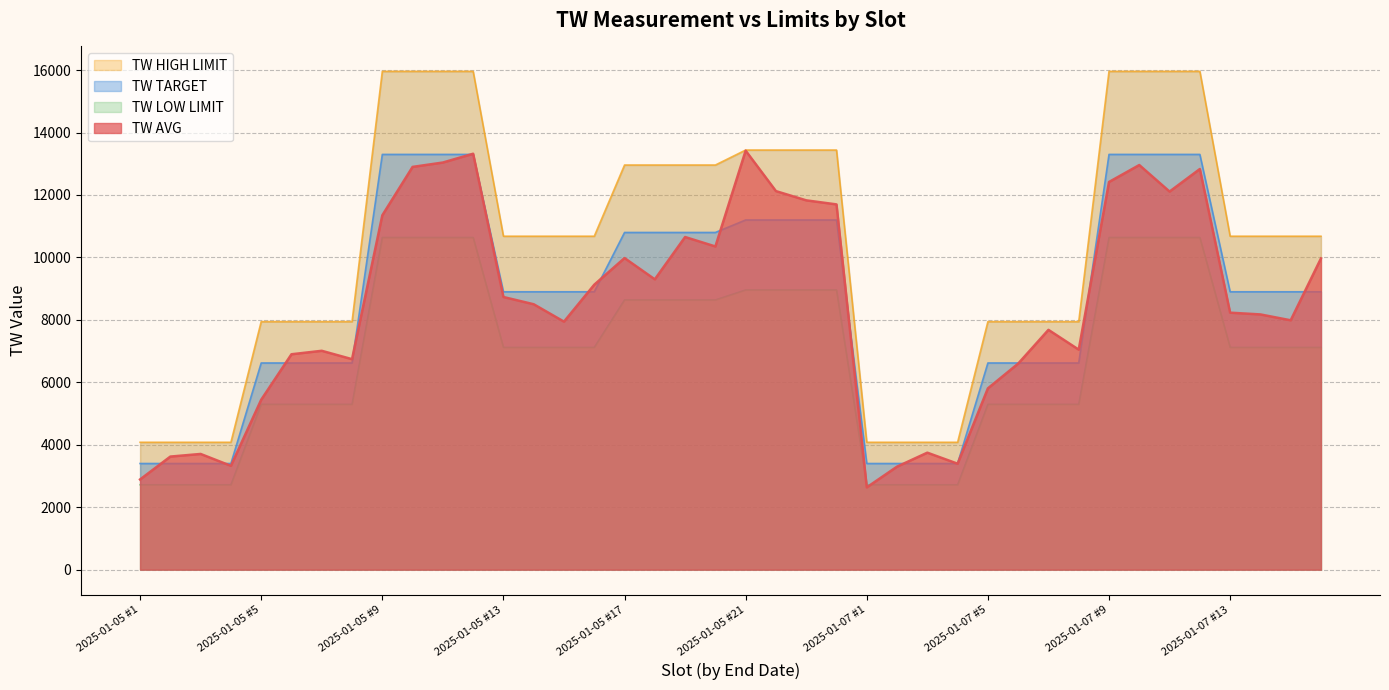

Is the value of TW TARGET at 2025-01-07 #1 greater than the value of TW AVG at 2025-01-05 #1?

Yes